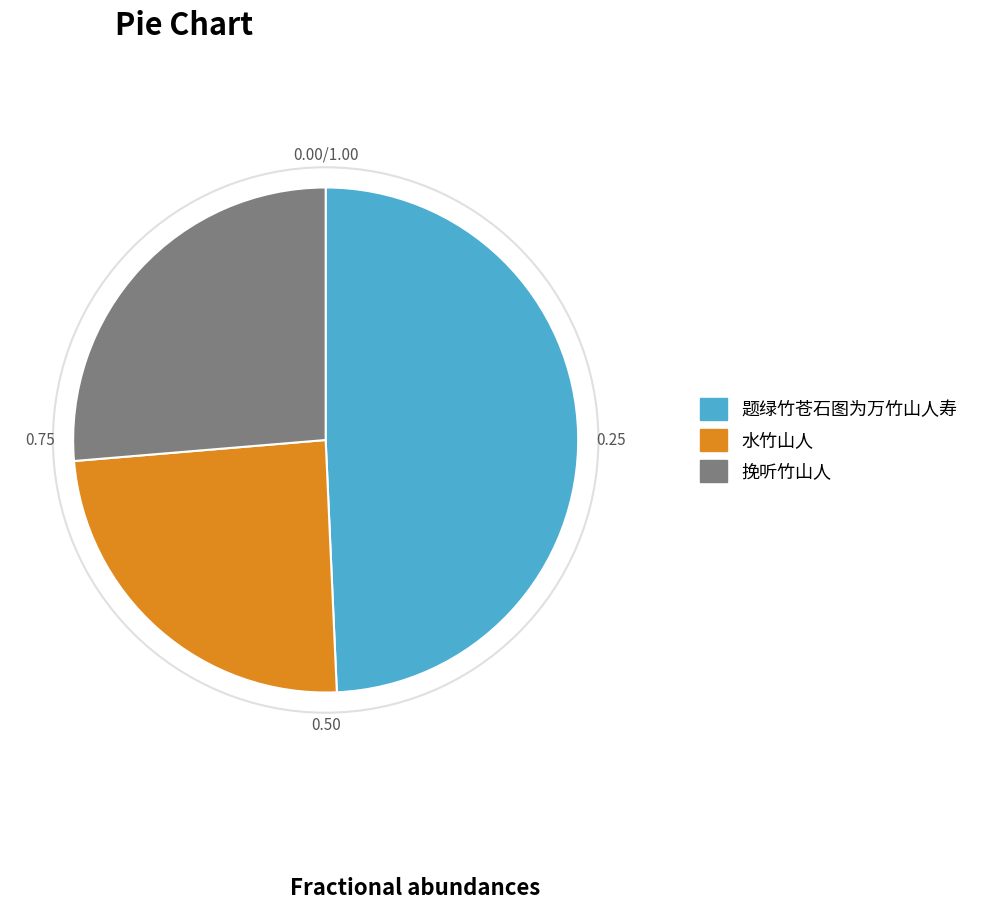

Combined, do 水竹山人 and 挽听竹山人 account for over 50%?

Yes